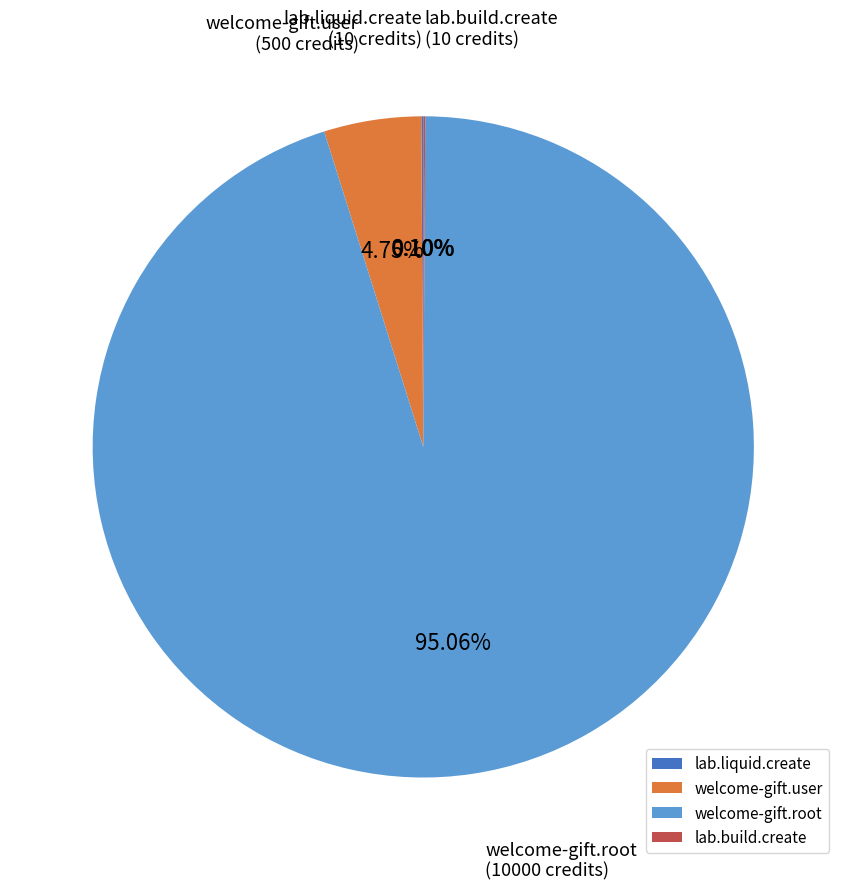

What is the largest slice in the pie chart?

welcome-gift.root